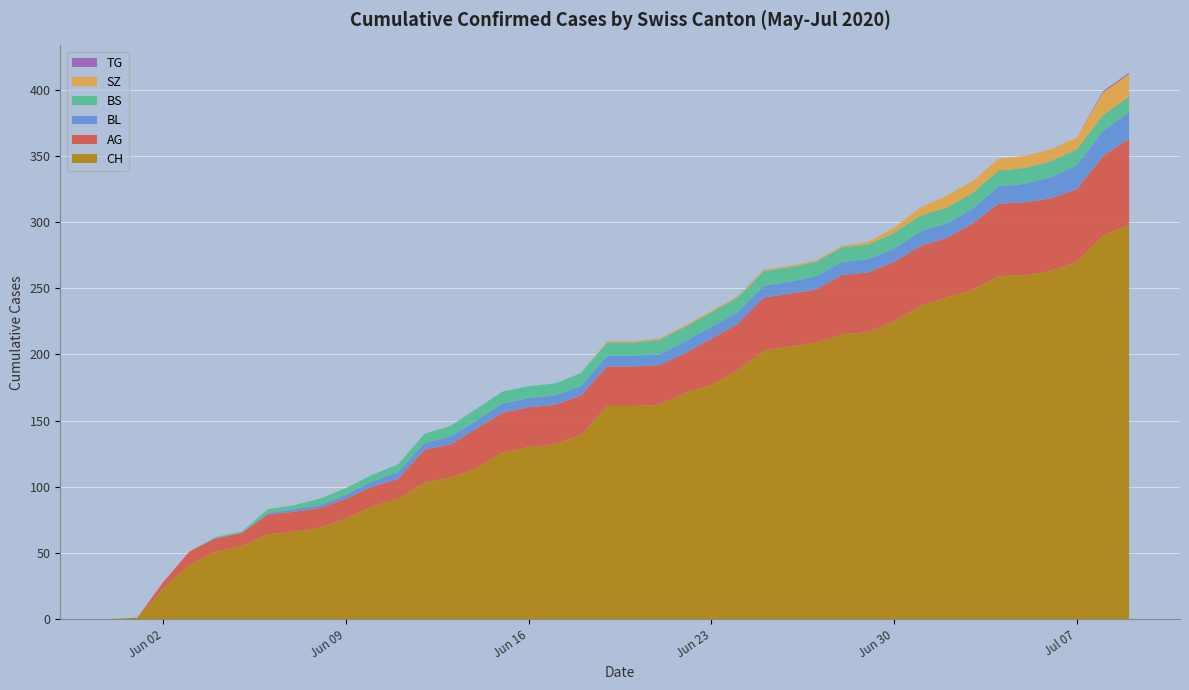

Reading left to right, transcribe all the data shown in this chart.

CH: 2020-05-31=0	2020-06-01=1	2020-06-02=23	2020-06-03=41	2020-06-04=51	2020-06-05=55	2020-06-06=64	2020-06-07=66	2020-06-08=69	2020-06-09=76	2020-06-10=85	2020-06-11=91	2020-06-12=103	2020-06-13=107	2020-06-14=114	2020-06-15=126	2020-06-16=130	2020-06-17=132	2020-06-18=139	2020-06-19=161	2020-06-20=161	2020-06-21=162	2020-06-22=171	2020-06-23=177	2020-06-24=188	2020-06-25=203	2020-06-26=206	2020-06-27=209	2020-06-28=215	2020-06-29=217	2020-06-30=225	2020-07-01=237	2020-07-02=243	2020-07-03=249	2020-07-04=259	2020-07-05=260	2020-07-06=263	2020-07-07=270	2020-07-08=290	2020-07-09=298
AG: 2020-05-31=0	2020-06-01=0	2020-06-02=5	2020-06-03=10	2020-06-04=10	2020-06-05=10	2020-06-06=15	2020-06-07=15	2020-06-08=15	2020-06-09=15	2020-06-10=15	2020-06-11=15	2020-06-12=25	2020-06-13=25	2020-06-14=30	2020-06-15=30	2020-06-16=30	2020-06-17=30	2020-06-18=30	2020-06-19=30	2020-06-20=30	2020-06-21=30	2020-06-22=30	2020-06-23=35	2020-06-24=35	2020-06-25=40	2020-06-26=40	2020-06-27=40	2020-06-28=45	2020-06-29=45	2020-06-30=45	2020-07-01=45	2020-07-02=45	2020-07-03=50	2020-07-04=55	2020-07-05=55	2020-07-06=55	2020-07-07=55	2020-07-08=60	2020-07-09=65
BL: 2020-05-31=0	2020-06-01=0	2020-06-02=0	2020-06-03=0	2020-06-04=0	2020-06-05=0	2020-06-06=1	2020-06-07=2	2020-06-08=2	2020-06-09=3	2020-06-10=4	2020-06-11=5	2020-06-12=5	2020-06-13=6	2020-06-14=6	2020-06-15=7	2020-06-16=7	2020-06-17=7	2020-06-18=7	2020-06-19=8	2020-06-20=8	2020-06-21=8	2020-06-22=9	2020-06-23=9	2020-06-24=9	2020-06-25=9	2020-06-26=9	2020-06-27=10	2020-06-28=10	2020-06-29=10	2020-06-30=10	2020-07-01=11	2020-07-02=11	2020-07-03=11	2020-07-04=13	2020-07-05=14	2020-07-06=16	2020-07-07=18	2020-07-08=19	2020-07-09=20
BS: 2020-05-31=0	2020-06-01=0	2020-06-02=0	2020-06-03=0	2020-06-04=1	2020-06-05=1	2020-06-06=3	2020-06-07=3	2020-06-08=5	2020-06-09=5	2020-06-10=5	2020-06-11=6	2020-06-12=7	2020-06-13=8	2020-06-14=9	2020-06-15=9	2020-06-16=9	2020-06-17=9	2020-06-18=10	2020-06-19=10	2020-06-20=10	2020-06-21=11	2020-06-22=11	2020-06-23=11	2020-06-24=11	2020-06-25=11	2020-06-26=11	2020-06-27=11	2020-06-28=11	2020-06-29=11	2020-06-30=12	2020-07-01=12	2020-07-02=12	2020-07-03=12	2020-07-04=12	2020-07-05=12	2020-07-06=12	2020-07-07=12	2020-07-08=12	2020-07-09=12
SZ: 2020-05-31=0	2020-06-01=0	2020-06-02=0	2020-06-03=0	2020-06-04=0	2020-06-05=0	2020-06-06=0	2020-06-07=0	2020-06-08=0	2020-06-09=0	2020-06-10=0	2020-06-11=0	2020-06-12=0	2020-06-13=0	2020-06-14=0	2020-06-15=0	2020-06-16=0	2020-06-17=0	2020-06-18=0	2020-06-19=1	2020-06-20=1	2020-06-21=1	2020-06-22=1	2020-06-23=1	2020-06-24=1	2020-06-25=1	2020-06-26=1	2020-06-27=1	2020-06-28=1	2020-06-29=2	2020-06-30=4	2020-07-01=6	2020-07-02=9	2020-07-03=9	2020-07-04=9	2020-07-05=9	2020-07-06=9	2020-07-07=9	2020-07-08=17	2020-07-09=17
TG: 2020-05-31=0	2020-06-01=0	2020-06-02=0	2020-06-03=0	2020-06-04=0	2020-06-05=0	2020-06-06=0	2020-06-07=0	2020-06-08=0	2020-06-09=0	2020-06-10=0	2020-06-11=0	2020-06-12=0	2020-06-13=0	2020-06-14=0	2020-06-15=0	2020-06-16=0	2020-06-17=0	2020-06-18=0	2020-06-19=0	2020-06-20=0	2020-06-21=0	2020-06-22=0	2020-06-23=0	2020-06-24=0	2020-06-25=0	2020-06-26=0	2020-06-27=0	2020-06-28=0	2020-06-29=0	2020-06-30=0	2020-07-01=0	2020-07-02=0	2020-07-03=0	2020-07-04=0	2020-07-05=0	2020-07-06=0	2020-07-07=0	2020-07-08=1	2020-07-09=1